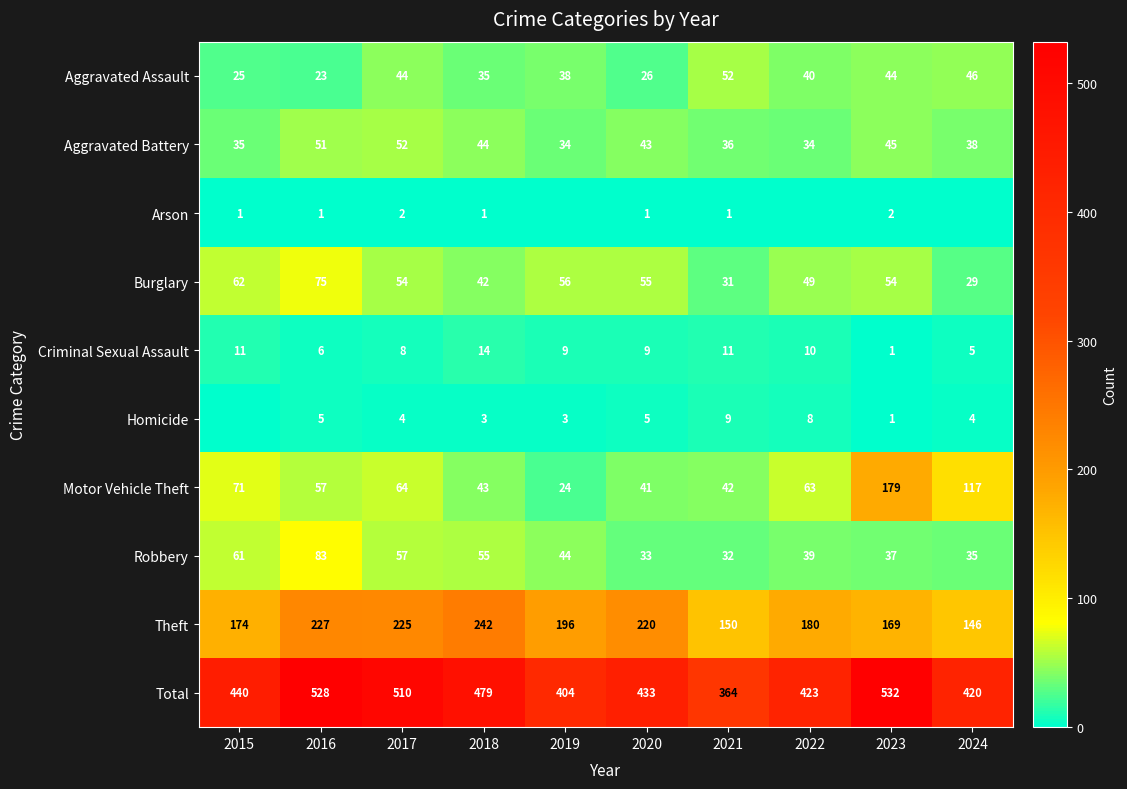

Rank the categories by Robbery value from highest to lowest.

2016, 2015, 2017, 2018, 2019, 2022, 2023, 2024, 2020, 2021